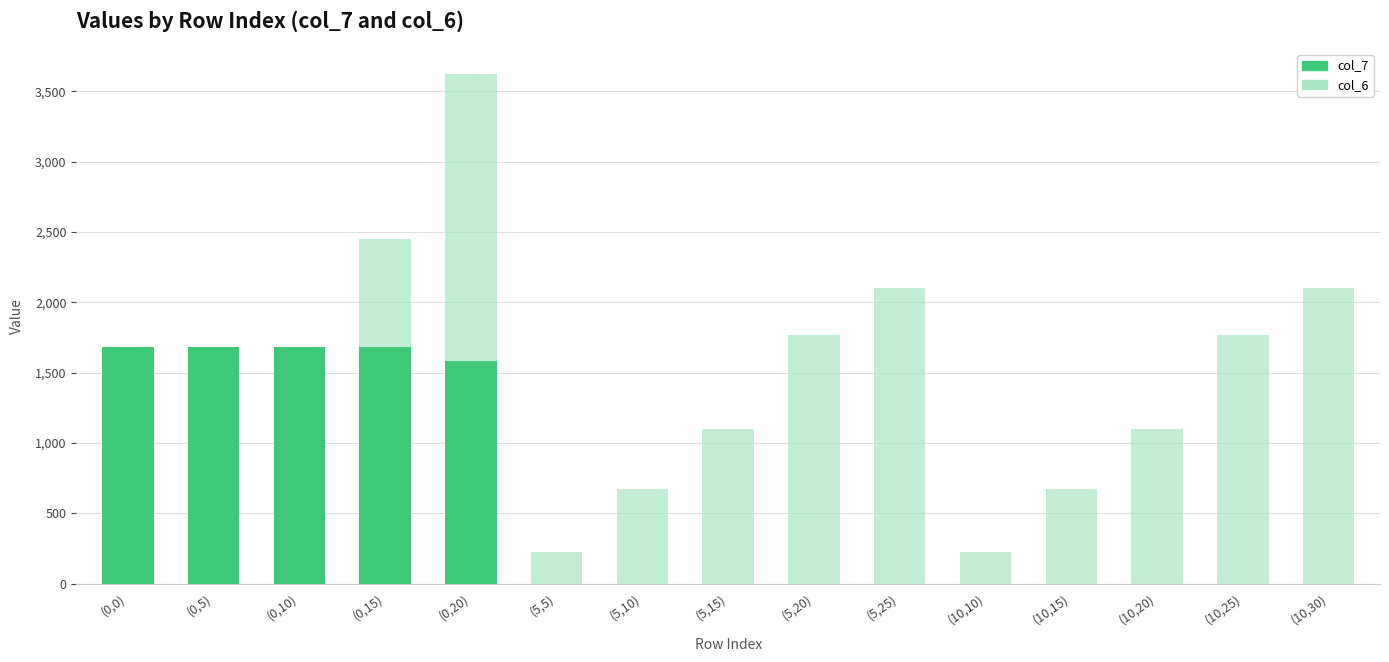

How many bars are there in each group?

2